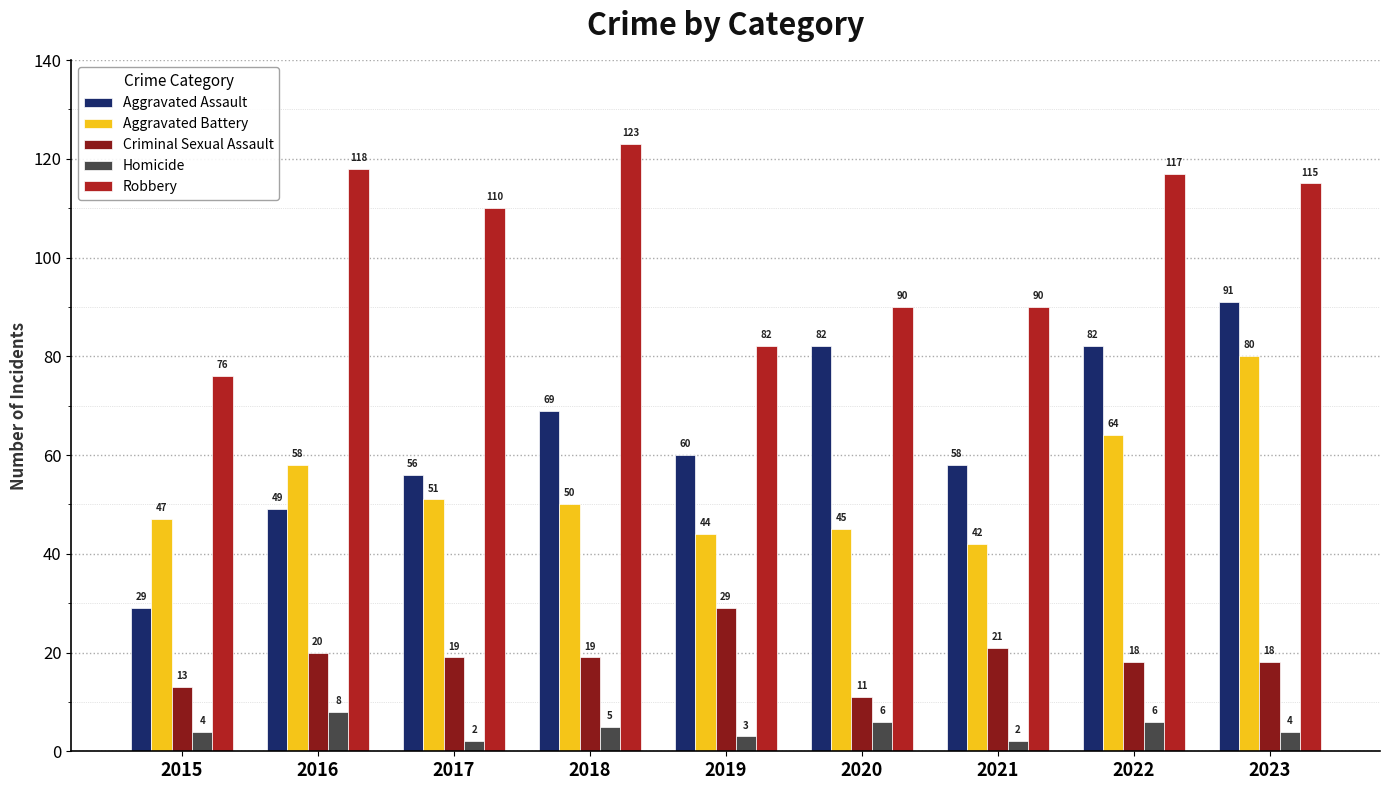

Which series has the largest total across all categories?

Robbery